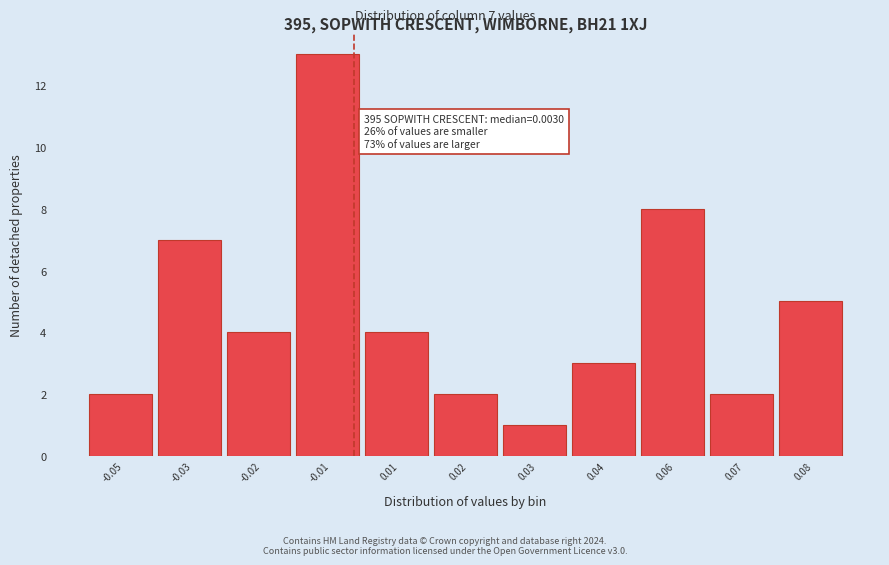

Reading left to right, transcribe all the data shown in this chart.

-0.05=2	-0.03=7	-0.02=4	-0.01=13	0.01=4	0.02=2	0.03=1	0.04=3	0.06=8	0.07=2	0.08=5